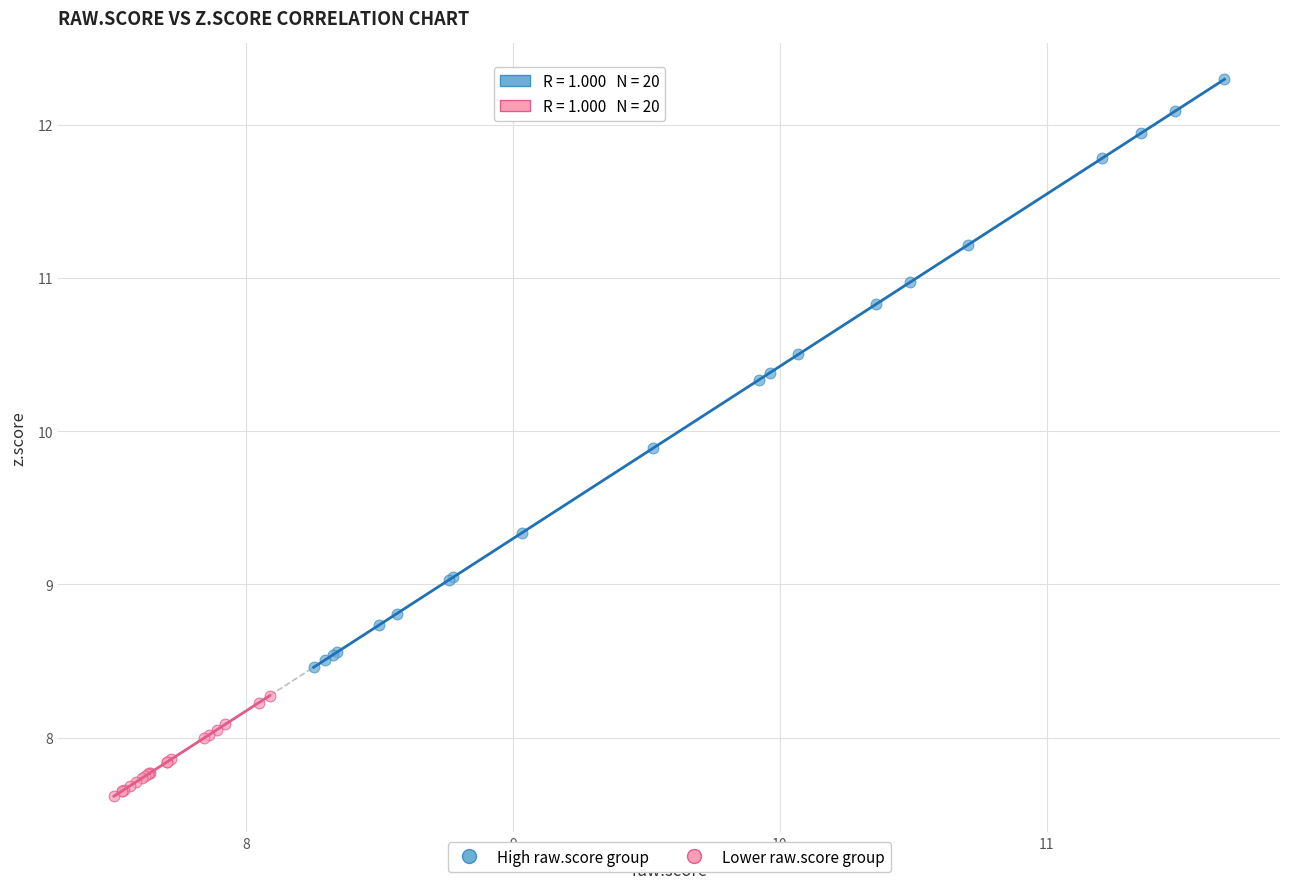

Which series contains the lowest Y value?

Lower raw.score group